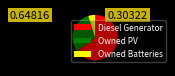

Rank the categories by value from lowest to highest.

Owned Batteries, Owned PV, Diesel Generator